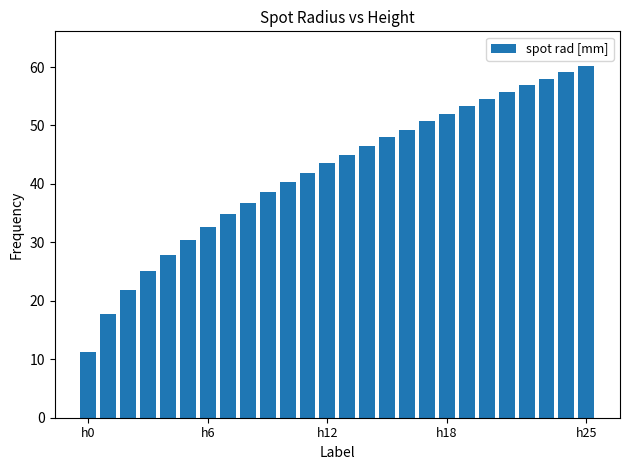

What is the value of the 18th bar from the left?

50.7